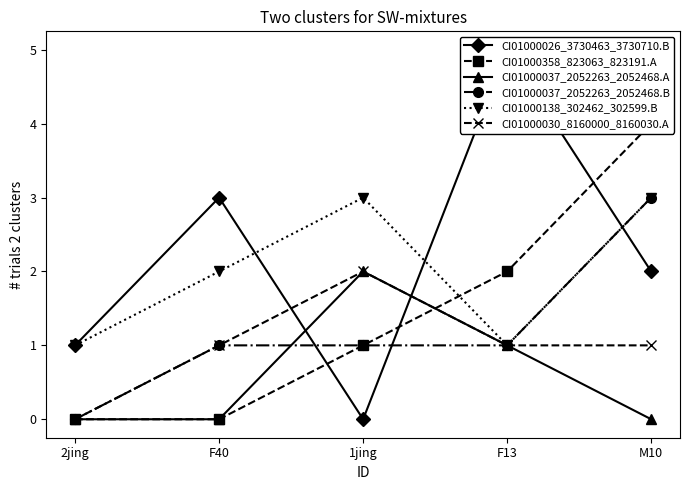

At which label does CI01000138_302462_302599.B reach its minimum?

2jing